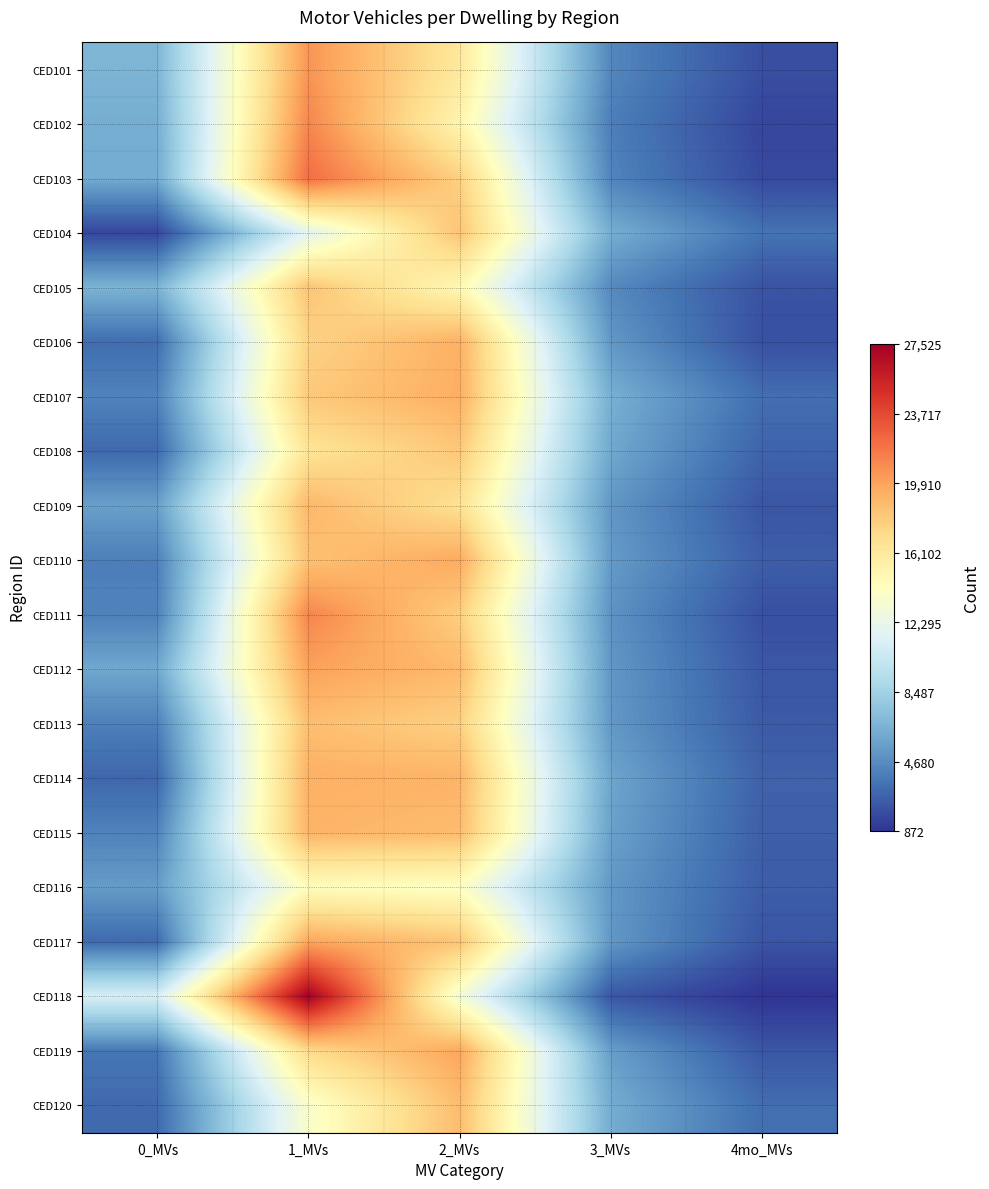

Reading left to right, list all the values displayed in this chart.

CED101: 0_MVs=6737	1_MVs=20515	2_MVs=16146	3_MVs=4442	4mo_MVs=1964
CED102: 0_MVs=6344	1_MVs=21135	2_MVs=15107	3_MVs=4050	4mo_MVs=1598
CED103: 0_MVs=6185	1_MVs=22130	2_MVs=17699	3_MVs=4306	4mo_MVs=1753
CED104: 0_MVs=1587	1_MVs=11902	2_MVs=18333	3_MVs=6330	4mo_MVs=3523
CED105: 0_MVs=6642	1_MVs=18318	2_MVs=14762	3_MVs=4545	4mo_MVs=2155
CED106: 0_MVs=3261	1_MVs=17555	2_MVs=19306	3_MVs=5240	4mo_MVs=2035
CED107: 0_MVs=4243	1_MVs=18091	2_MVs=19376	3_MVs=6418	4mo_MVs=3314
CED108: 0_MVs=3079	1_MVs=16505	2_MVs=18110	3_MVs=6022	4mo_MVs=2859
CED109: 0_MVs=5613	1_MVs=18954	2_MVs=16706	3_MVs=5186	4mo_MVs=2261
CED110: 0_MVs=4075	1_MVs=18505	2_MVs=19601	3_MVs=5381	4mo_MVs=2618
CED111: 0_MVs=4140	1_MVs=21161	2_MVs=17787	3_MVs=5015	4mo_MVs=2015
CED112: 0_MVs=6023	1_MVs=19997	2_MVs=18846	3_MVs=5217	4mo_MVs=2313
CED113: 0_MVs=4093	1_MVs=18622	2_MVs=17711	3_MVs=5266	4mo_MVs=2461
CED114: 0_MVs=2988	1_MVs=19296	2_MVs=19133	3_MVs=5890	4mo_MVs=2782
CED115: 0_MVs=4229	1_MVs=19083	2_MVs=18744	3_MVs=5694	4mo_MVs=2652
CED116: 0_MVs=5438	1_MVs=14339	2_MVs=14019	3_MVs=5261	4mo_MVs=2586
CED117: 0_MVs=3111	1_MVs=19846	2_MVs=18297	3_MVs=5236	4mo_MVs=2217
CED118: 0_MVs=11129	1_MVs=27525	2_MVs=13185	3_MVs=2330	4mo_MVs=872
CED119: 0_MVs=3678	1_MVs=17068	2_MVs=19752	3_MVs=5556	4mo_MVs=2303
CED120: 0_MVs=3082	1_MVs=13666	2_MVs=18714	3_MVs=6265	4mo_MVs=3278